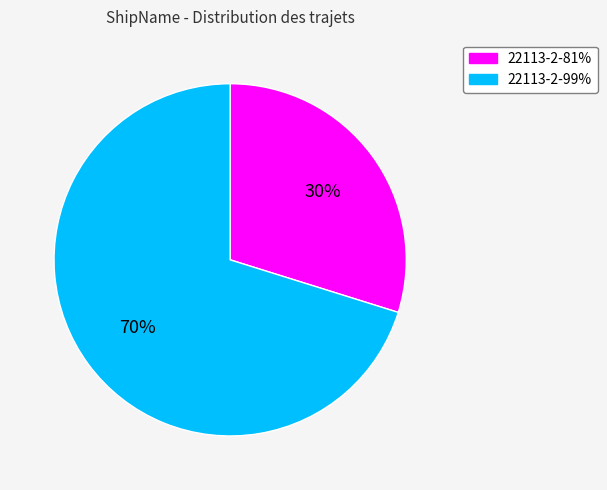

Rank the categories by value from highest to lowest.

22113-2-99%, 22113-2-81%